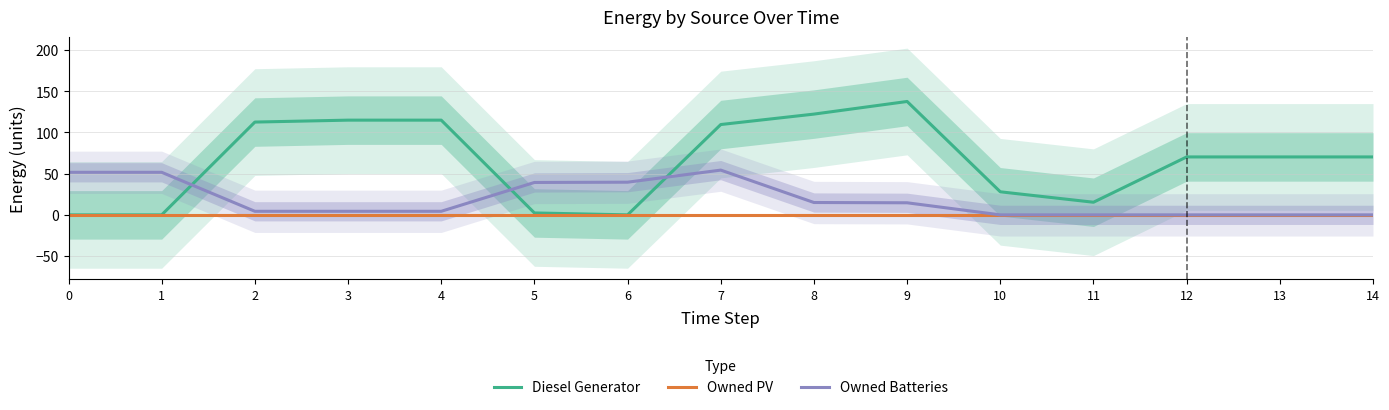

How many data points in Diesel Generator are less than 70?

6